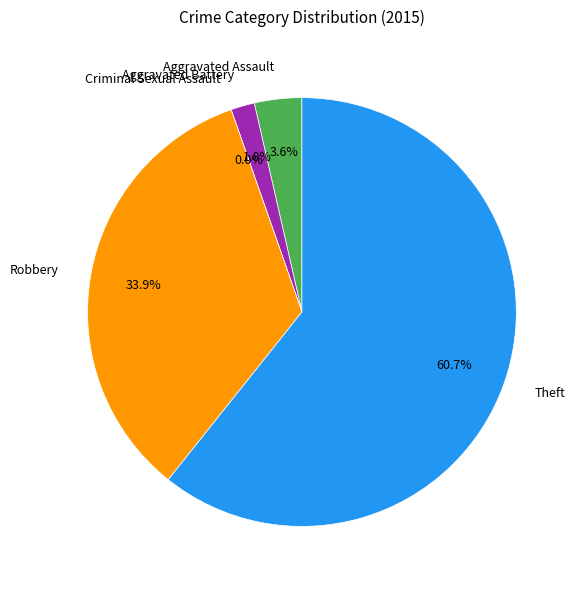

Which category has the smallest portion of the pie?

Criminal Sexual Assault